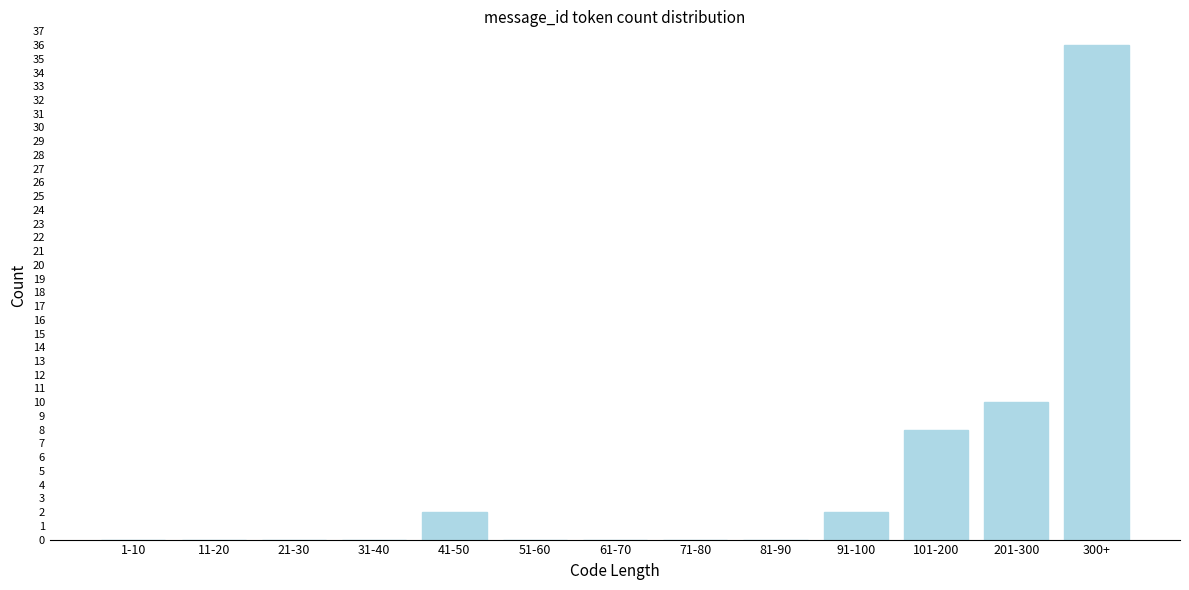

Reading left to right, extract all data points from this chart.

1-10=0	11-20=0	21-30=0	31-40=0	41-50=2	51-60=0	61-70=0	71-80=0	81-90=0	91-100=2	101-200=8	201-300=10	300+=36